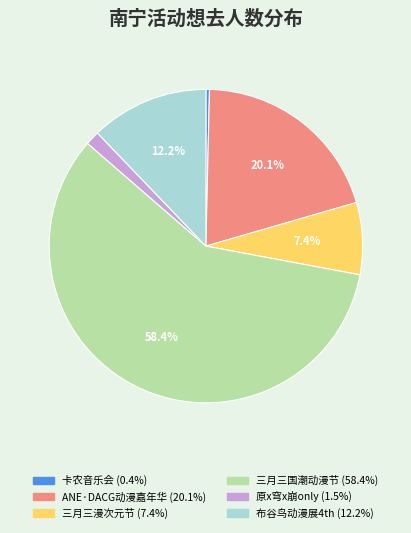

Is there any slice that represents more than half of the pie?

Yes